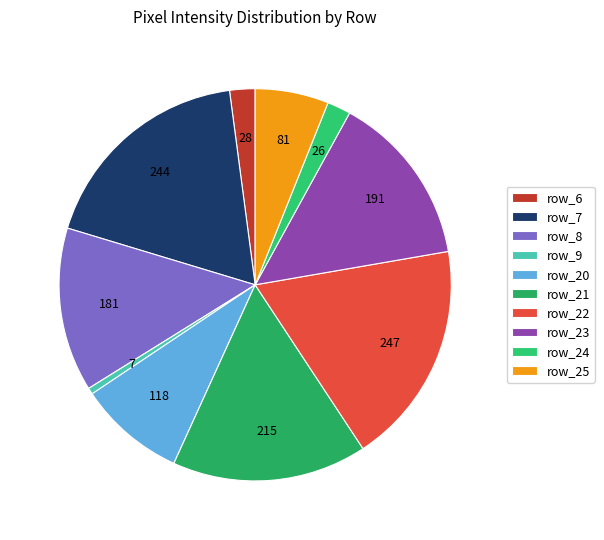

What is the change in value from row_20 to row_22?

+129